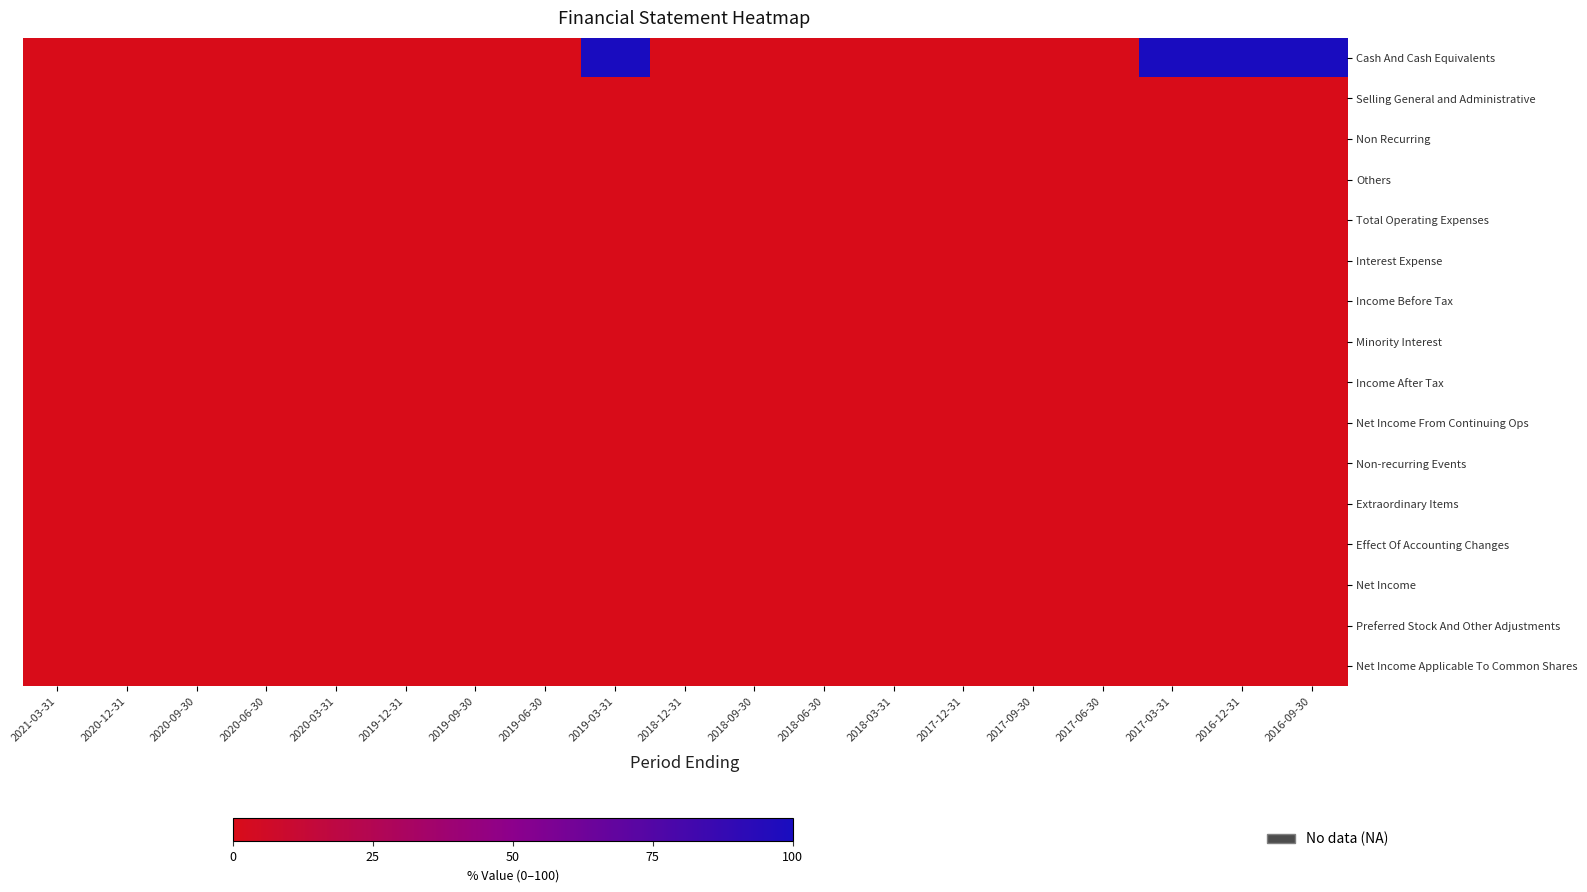

Which category has the lowest value across all series?

2021-03-31